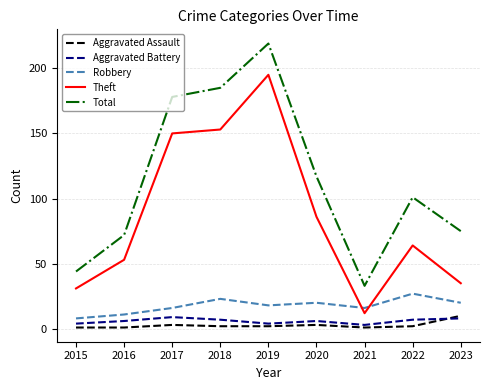

At which label is Total closest to 126?

2020